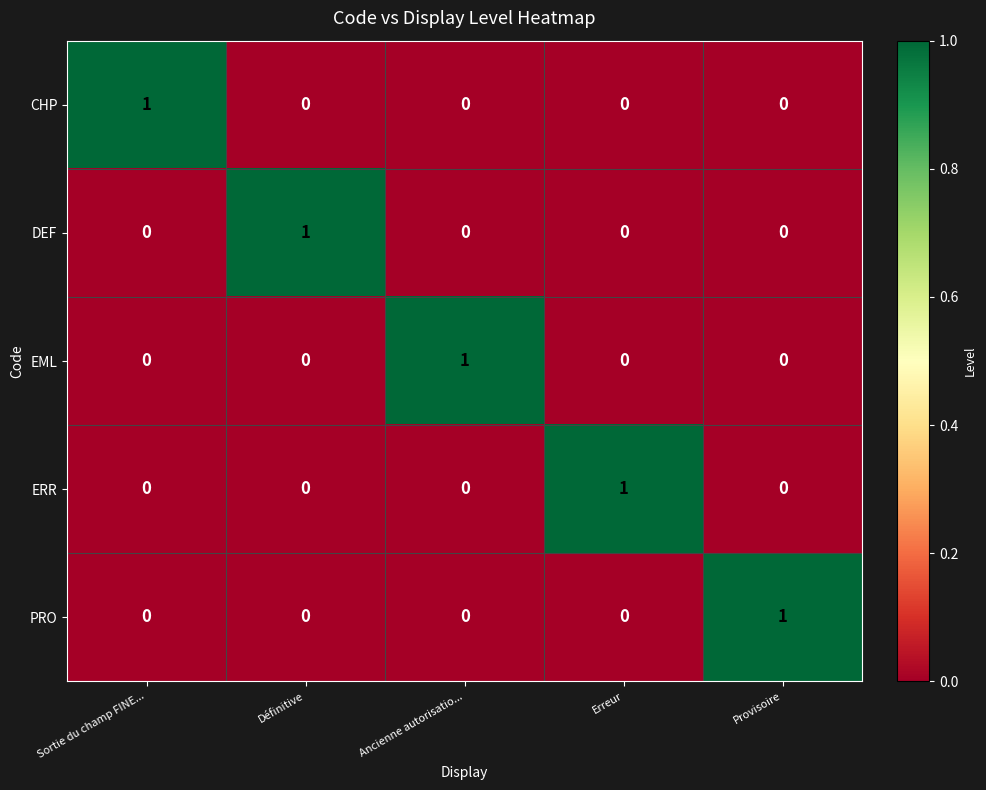

At how many categories does at least one series exceed 0?

5